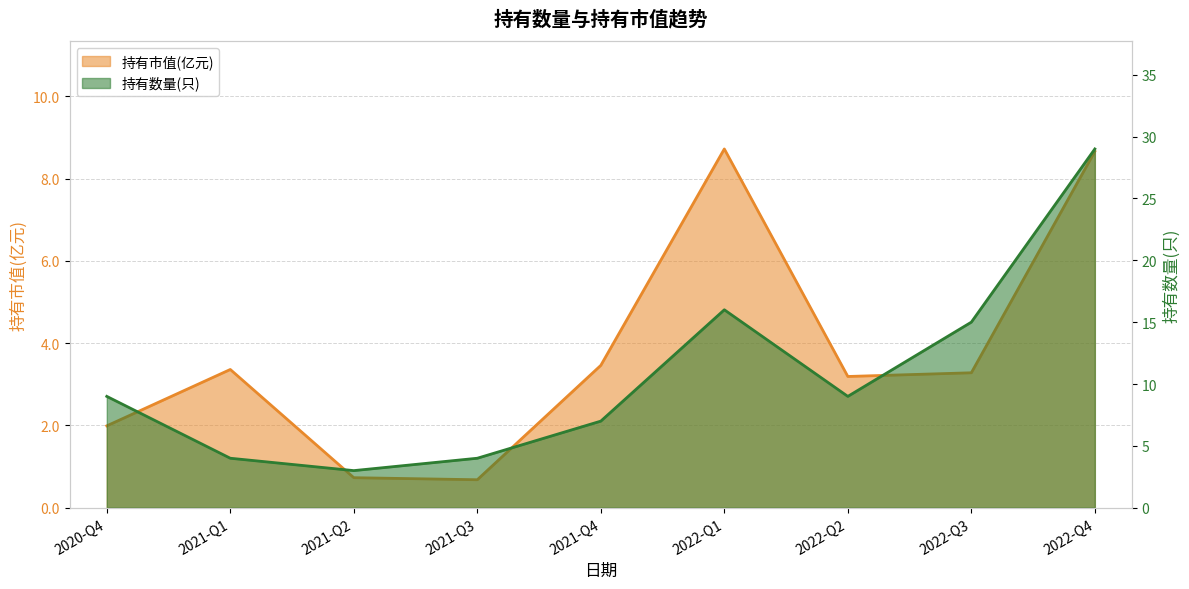

Is it true that 持有市值(亿元) equals 0.7 at 2021-Q2?

True